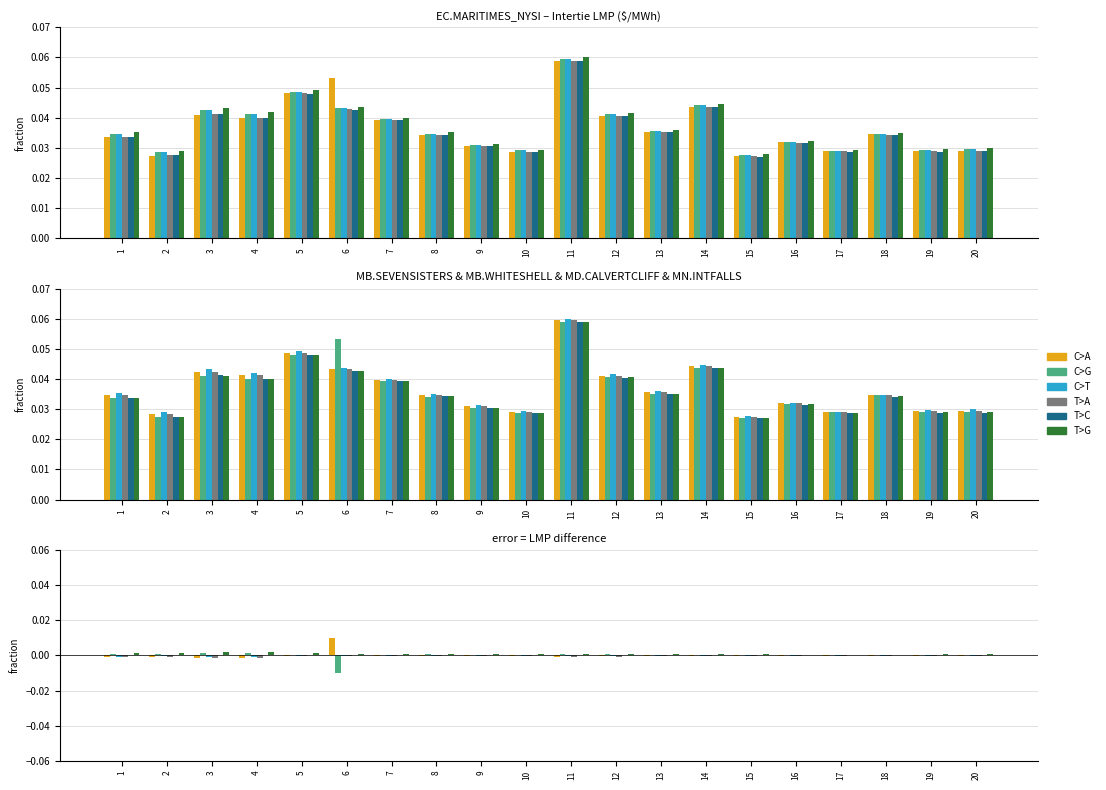

The value of MN.INTFALLS at 8 is 0.0. True or false?

True